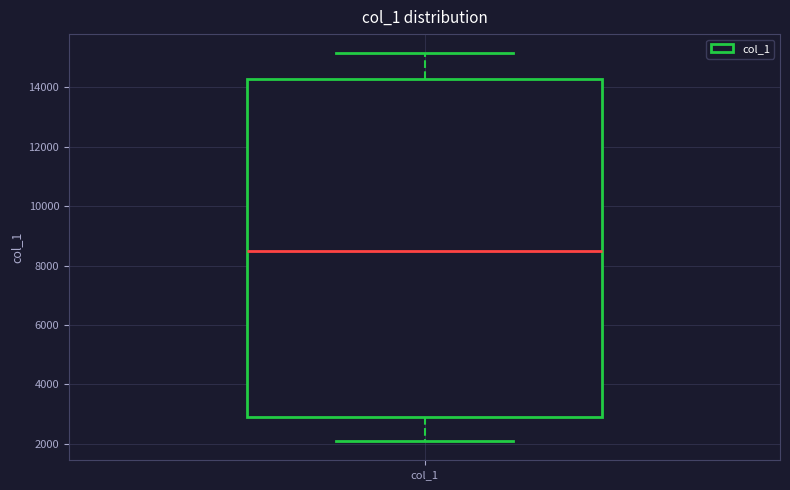

Where does the median line of the box for col_1 sit on the y-axis? The values are not printed on the chart, so give them approximately, as read against the axis.

8600